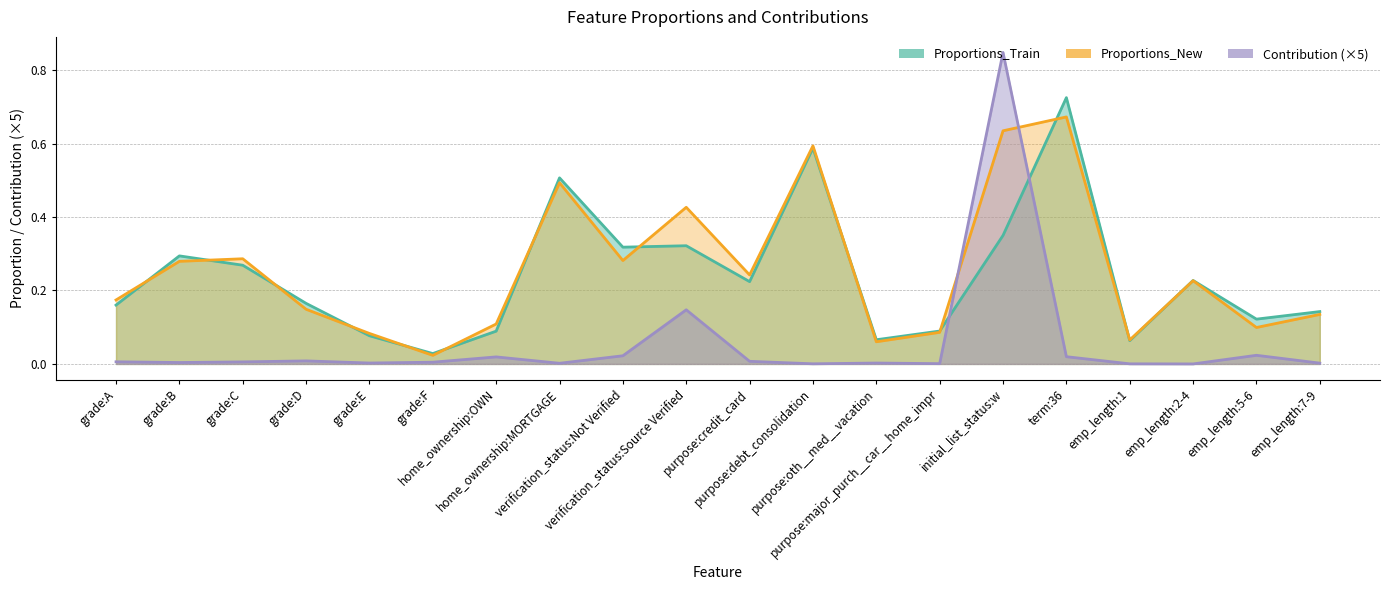

Rank the categories by Contribution value from lowest to highest.

emp_length:2-4, emp_length:1, purpose:debt_consolidation, purpose:major_purch__car__home_impr, home_ownership:MORTGAGE, emp_length:7-9, purpose:oth__med__vacation, grade:E, grade:B, grade:F, grade:C, grade:A, purpose:credit_card, grade:D, home_ownership:OWN, term:36, verification_status:Not Verified, emp_length:5-6, verification_status:Source Verified, initial_list_status:w